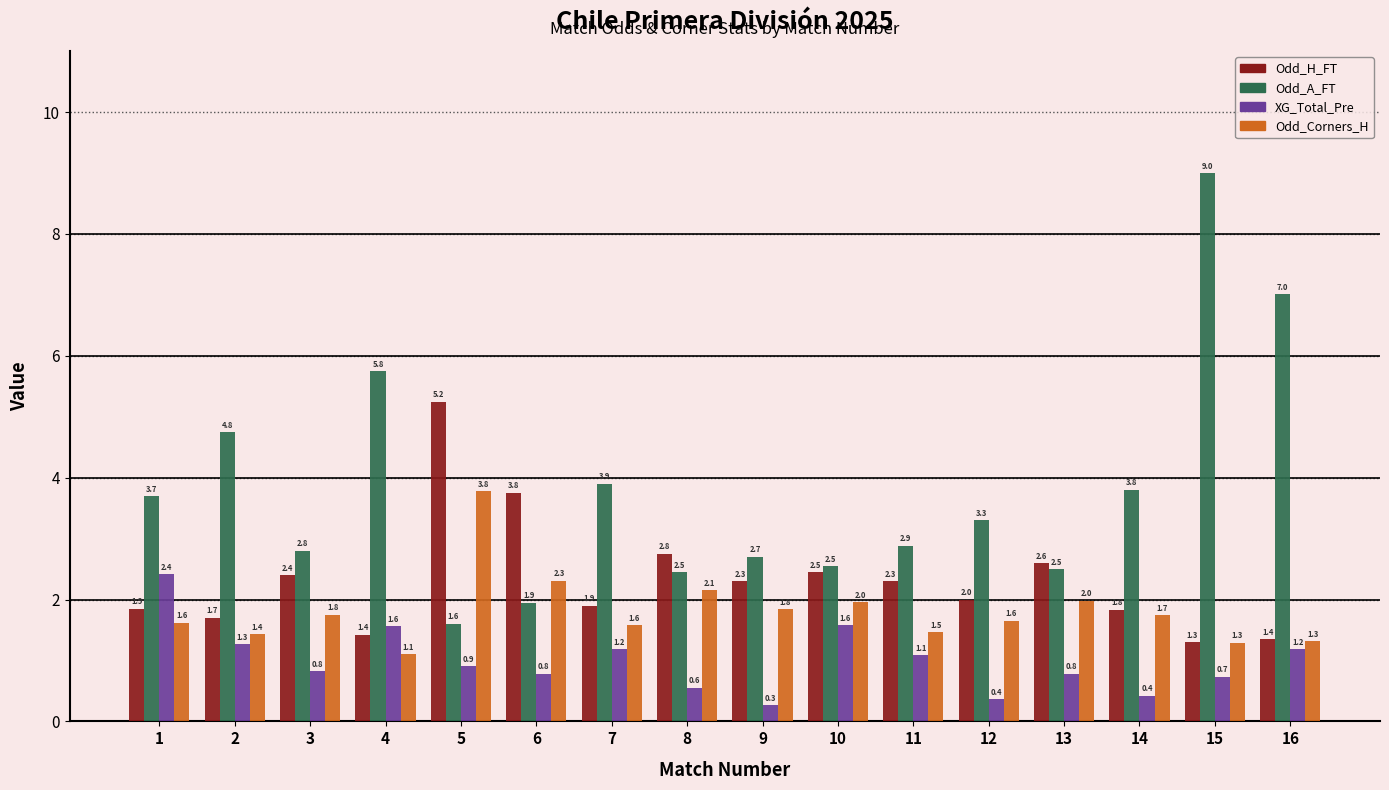

How many bars are there in each group?

4